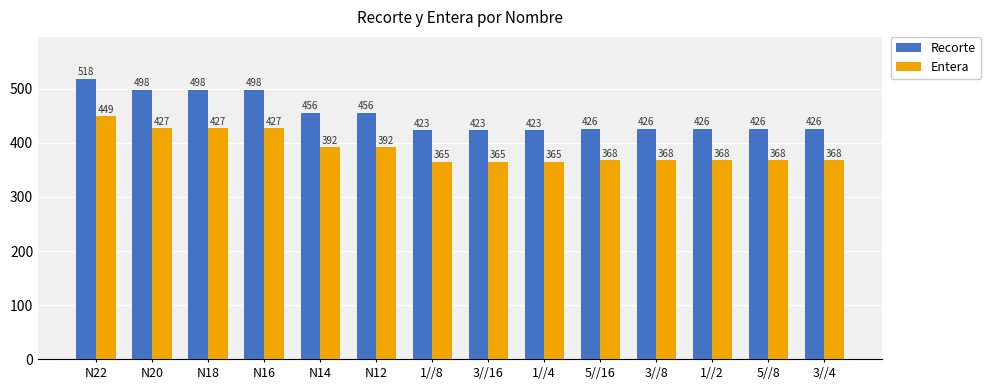

Does the chart contain any negative values?

No